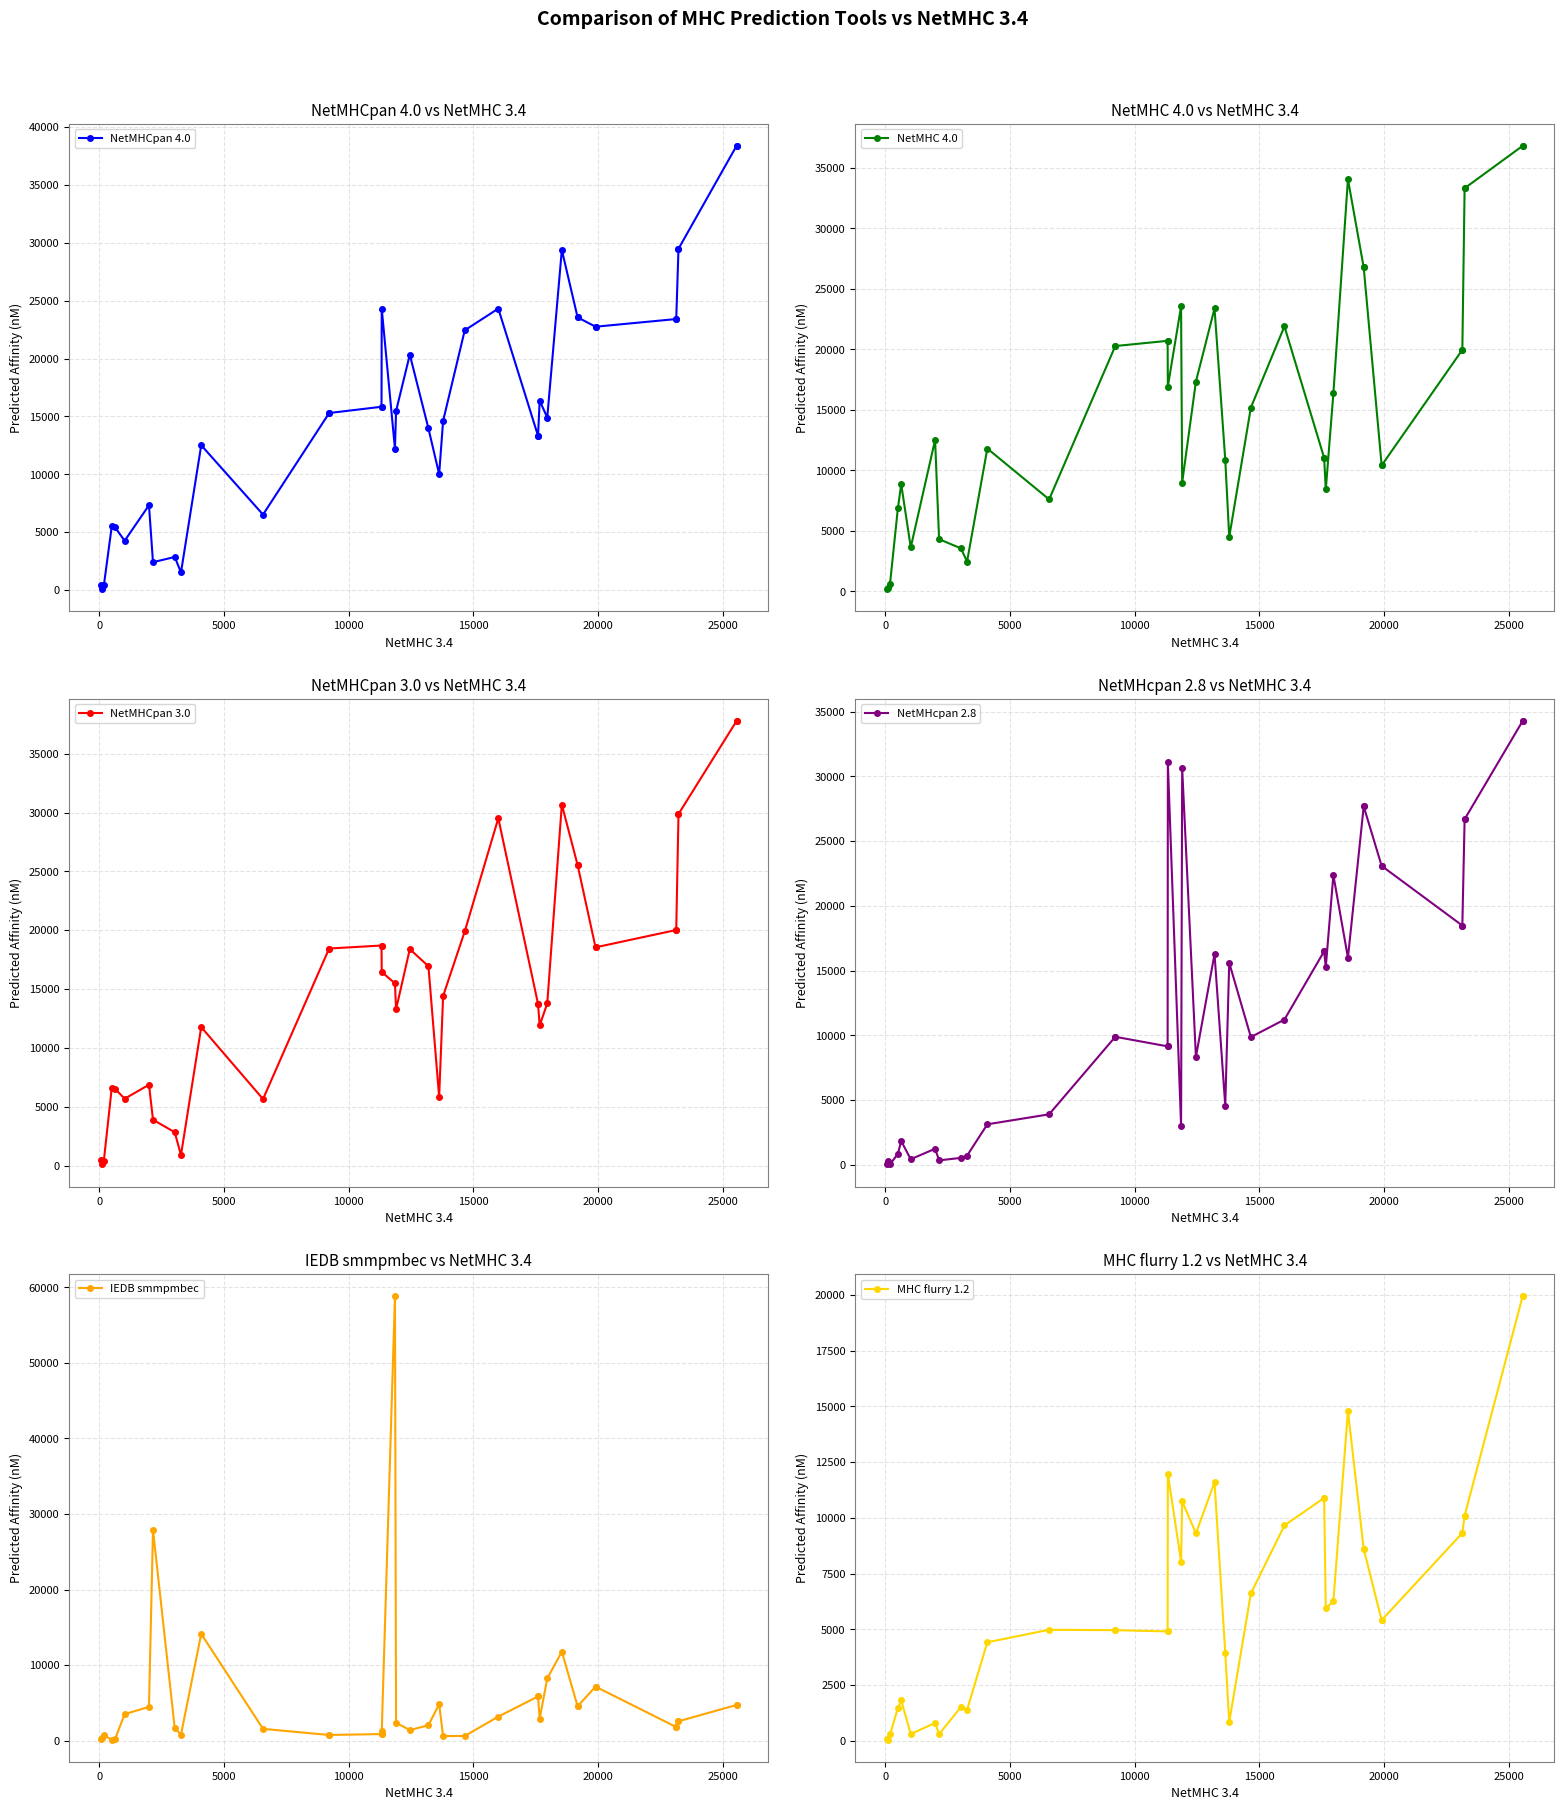

Reading left to right, what are all the values shown in this chart?

NetMHCpan 4.0: 414.4	70.6	404.8	5514.7	5417.9	4260.3	7330.3	2410.3	2857.8	1528.5	12514.7	6522.9	15299.3	15299.3	15840.7	15840.7	24313.9	12208.5	15466.6	20343.7	13971.8	10020.6	14620.9	22448.4	24323.3	13331.6	13331.6	16362.1	14910.4	29390.6	23567.9	23567.9	22758.7	22758.7	23421.5	23421.5	29492.2	29492.2	38388.6	38388.6
NetMHC 4.0: 170.0	286.0	591.5	6866.8	8852.7	3632.2	12509.9	4306.8	3554.8	2463.8	11799.6	7596.4	20272.2	20272.2	20702.0	20702.0	16925.9	23550.3	8987.1	17333.2	23377.9	10881.6	4481.8	15185.2	21900.0	11031.7	11031.7	8416.8	16353.8	34058.3	26769.3	26769.3	10408.2	10408.2	19959.5	19959.5	33313.7	33313.7	36818.8	36818.8
NetMHCpan 3.0: 496.2	99.6	426.7	6604.3	6518.4	5681.8	6869.7	3895.8	2833.6	893.3	11770.8	5652.5	18450.2	18450.2	18704.3	18704.3	16453.5	15487.0	13276.8	18396.0	16944.8	5829.8	14414.8	19907.1	29522.5	13746.6	13746.6	11909.2	13788.5	30686.5	25546.0	25546.0	18549.3	18549.3	20022.7	20022.7	29878.9	29878.9	37789.4	37789.4
NetMHcpan 2.8: 78.5	309.7	45.7	858.9	1846.0	446.5	1252.6	358.2	548.0	723.5	3141.5	3912.5	9897.3	9897.3	9159.7	9159.7	31074.5	3030.3	30622.3	8347.3	16284.5	4578.4	15607.8	9876.6	11223.6	16499.9	16499.9	15276.0	22381.2	15998.5	27682.8	27682.8	23089.9	23089.9	18483.5	18483.5	26690.8	26690.8	34278.2	34278.2
IEDB smmpmbec: 199.4	424.8	720.5	162.4	239.7	3528.3	4482.9	27902.3	1681.2	811.3	14143.6	1578.2	766.7	766.7	888.4	888.4	1232.0	58835.6	2385.8	1414.6	2054.1	4843.5	623.2	639.1	3196.2	5869.9	5869.9	2938.7	8244.4	11791.2	4566.2	4566.2	7164.1	7164.1	1813.7	1813.7	2580.1	2580.1	4737.6	4737.6
MHC flurry 1.2: 62.1	57.3	285.2	1465.2	1815.3	304.7	801.2	302.3	1510.5	1394.3	4419.9	4980.0	4962.3	4962.3	4906.7	4906.7	11977.6	8041.8	10748.6	9298.5	11601.7	3948.6	835.7	6608.3	9659.5	10893.5	10893.5	5938.4	6259.9	14797.7	8606.0	8606.0	5409.4	5409.4	9321.0	9321.0	10096.1	10096.1	19943.7	19943.7